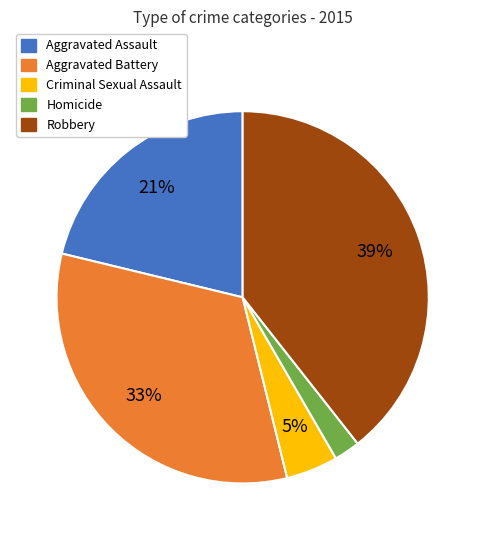

How many slices are in this pie chart?

5